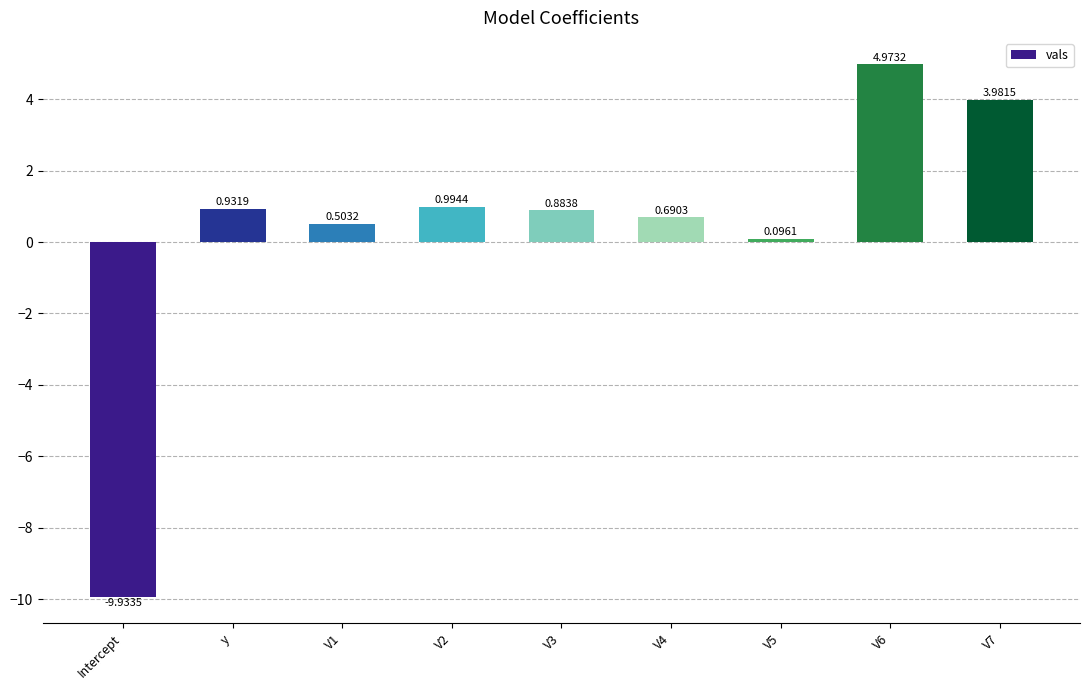

What is the difference between the values at V7 and y?

3.0